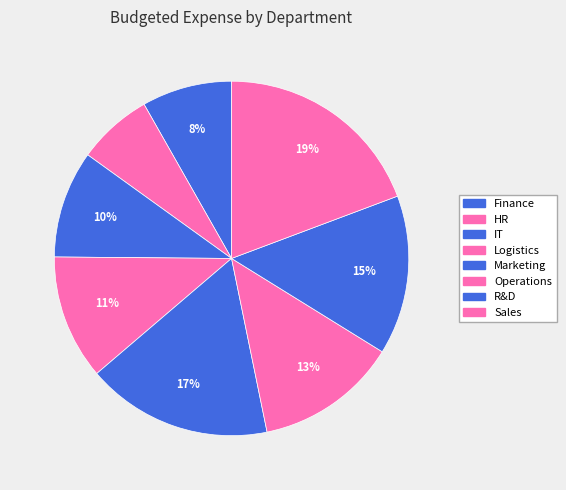

Between Sales and Operations, which is larger?

Sales